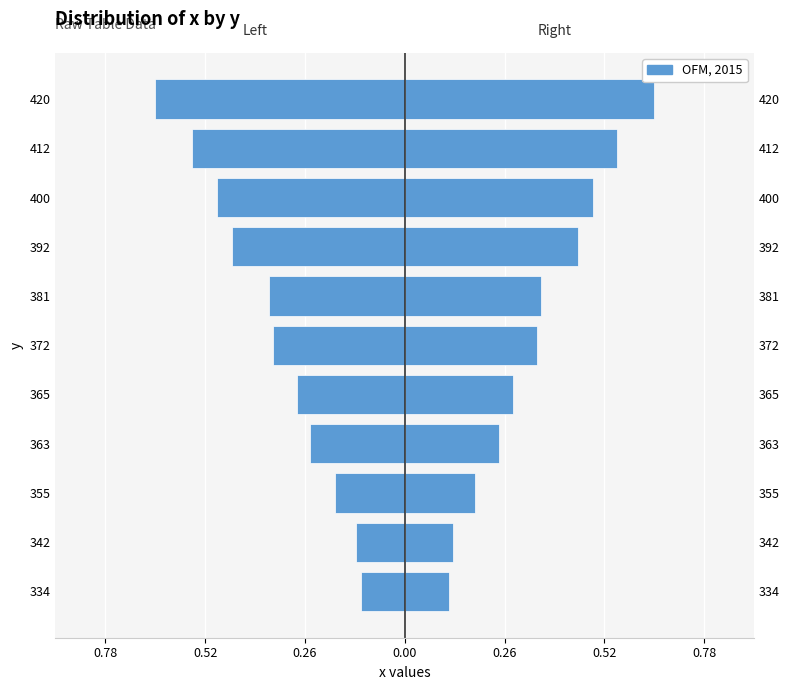

Reading left to right, list all the values displayed in this chart.

x (right): 0.1	0.1	0.2	0.2	0.3	0.3	0.4	0.5	0.5	0.6	0.7
x (left): -0.1	-0.1	-0.2	-0.2	-0.3	-0.3	-0.4	-0.5	-0.5	-0.6	-0.7